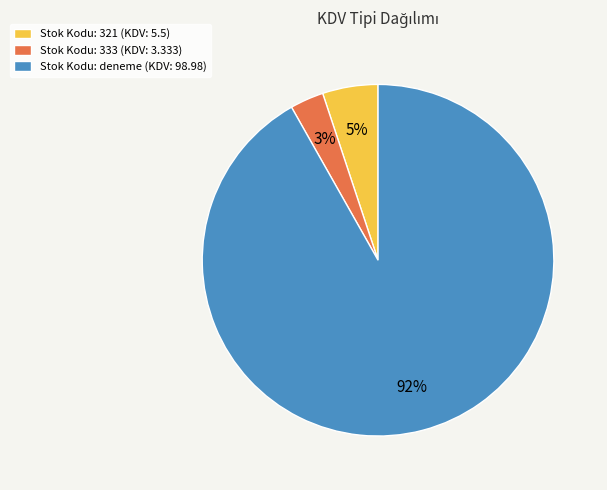

To the nearest percent, what percentage of the pie is Stok Kodu: 333 (KDV: 3.333)?

3%